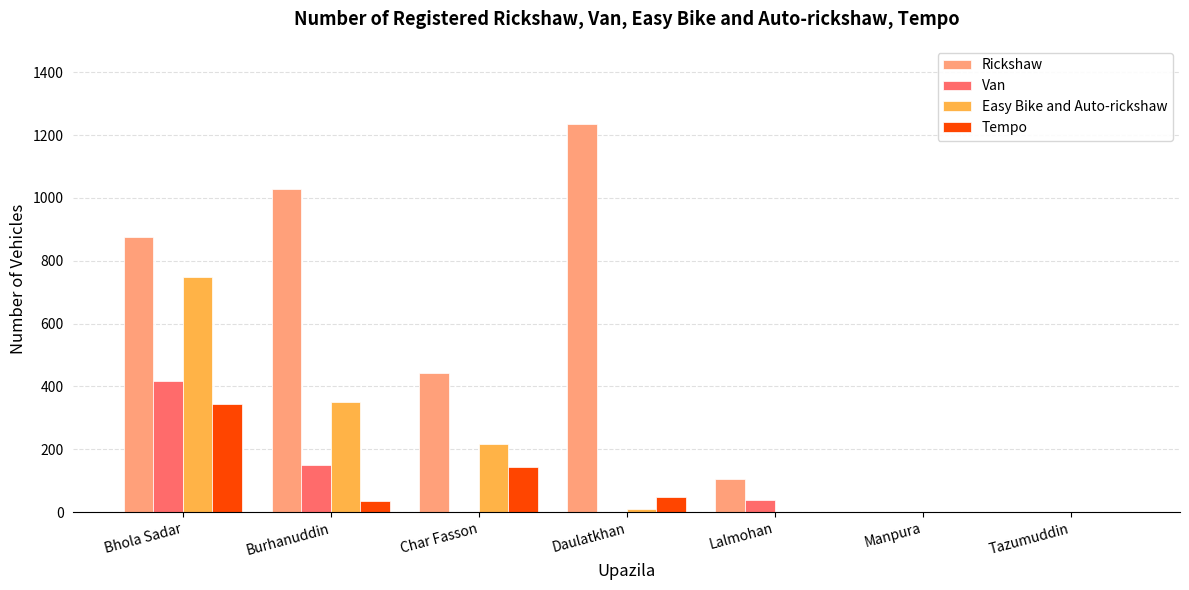

How many groups of bars are there?

7